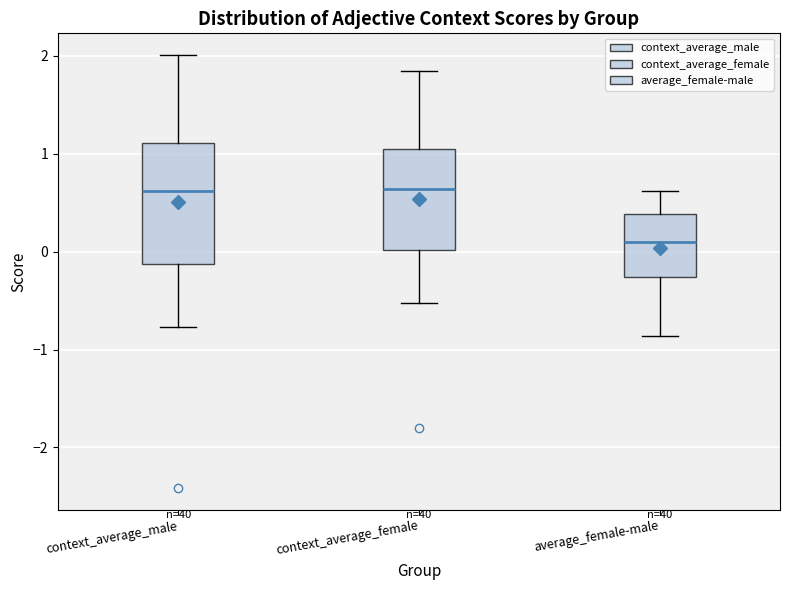

Which box is the tallest, from its lower edge to its upper edge?

context_average_male